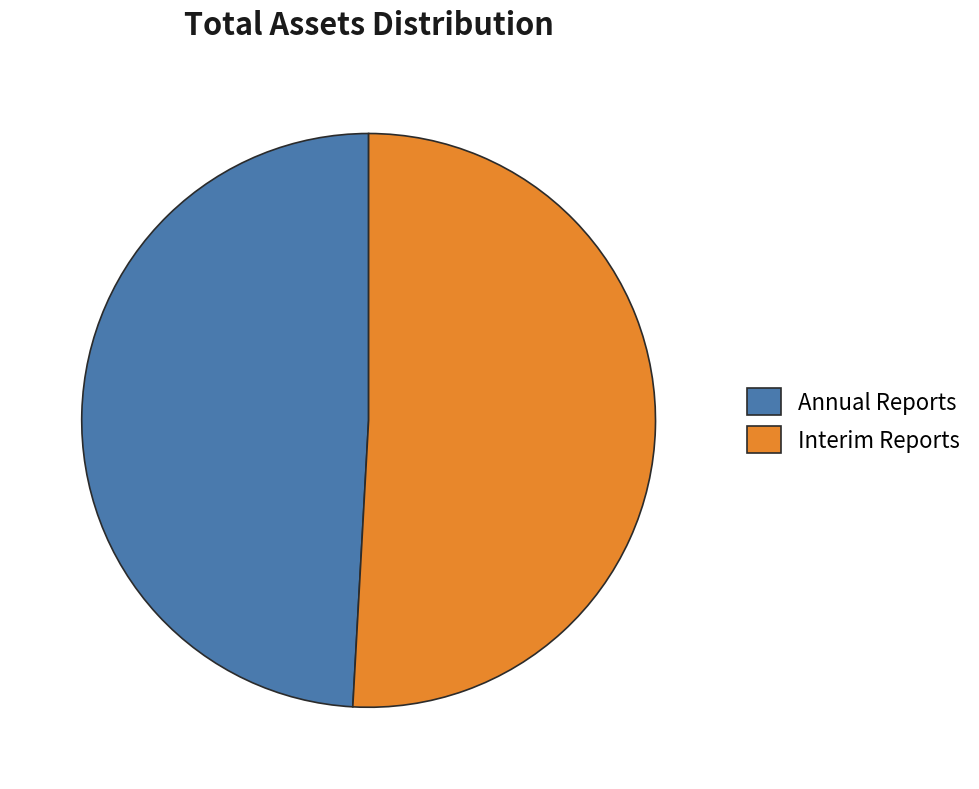

Count the number of slices in the pie.

2